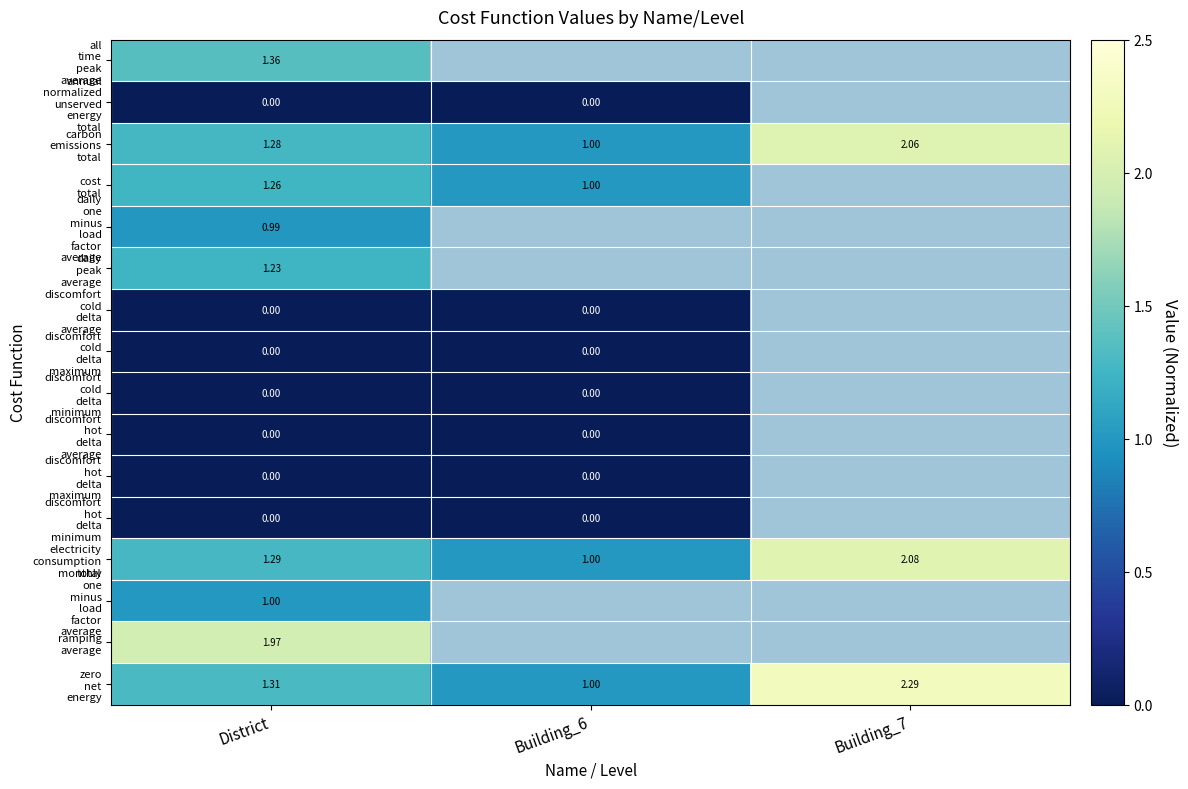

Count the number of categories in the chart.

3